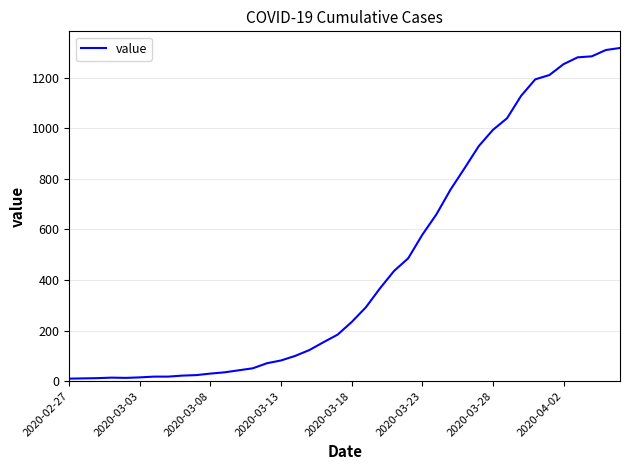

What is the difference between the maximum and minimum values?

1308